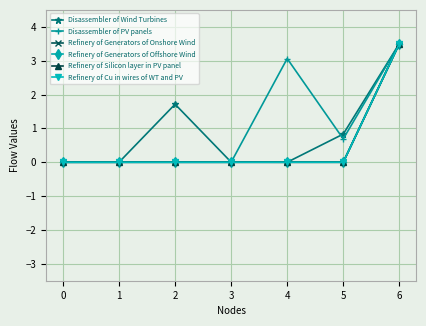

How many interior local valleys does the Disassembler of PV panels series have?

1